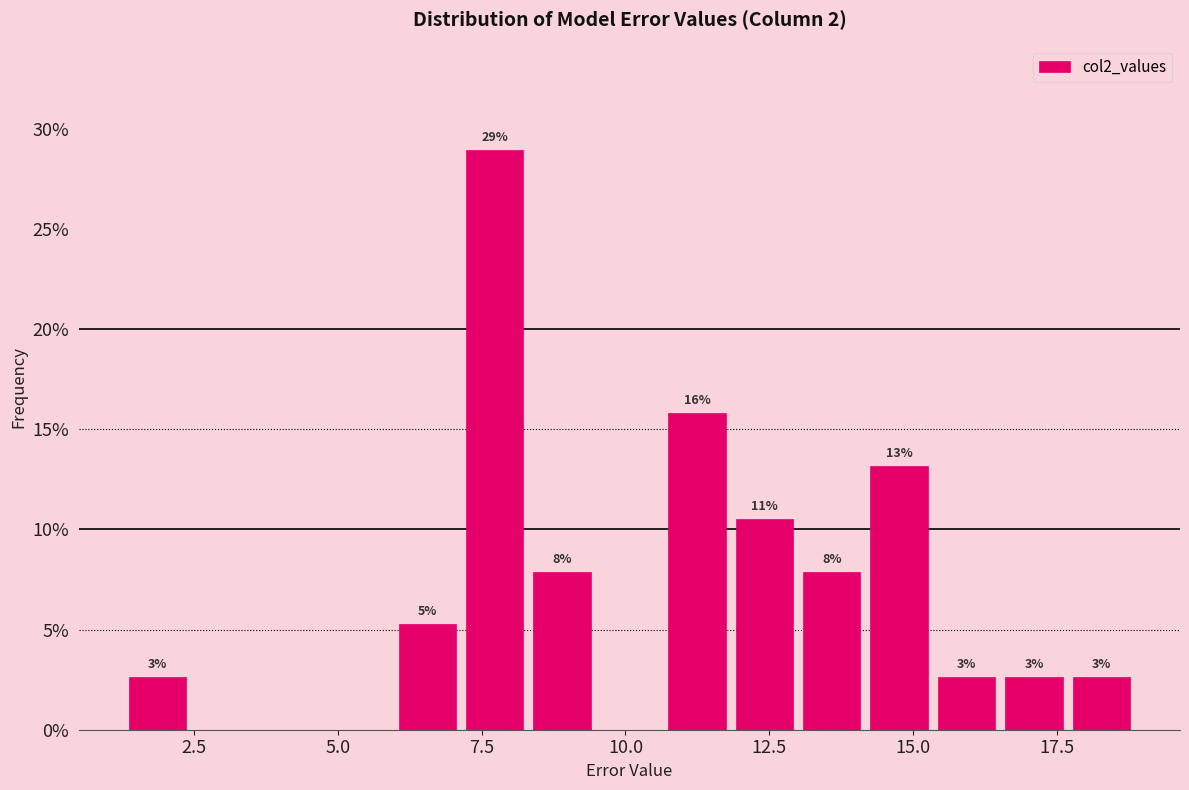

Around what value on the x-axis is the tallest bar? Give the approximate position of its centre, as read against the axis.

7.5